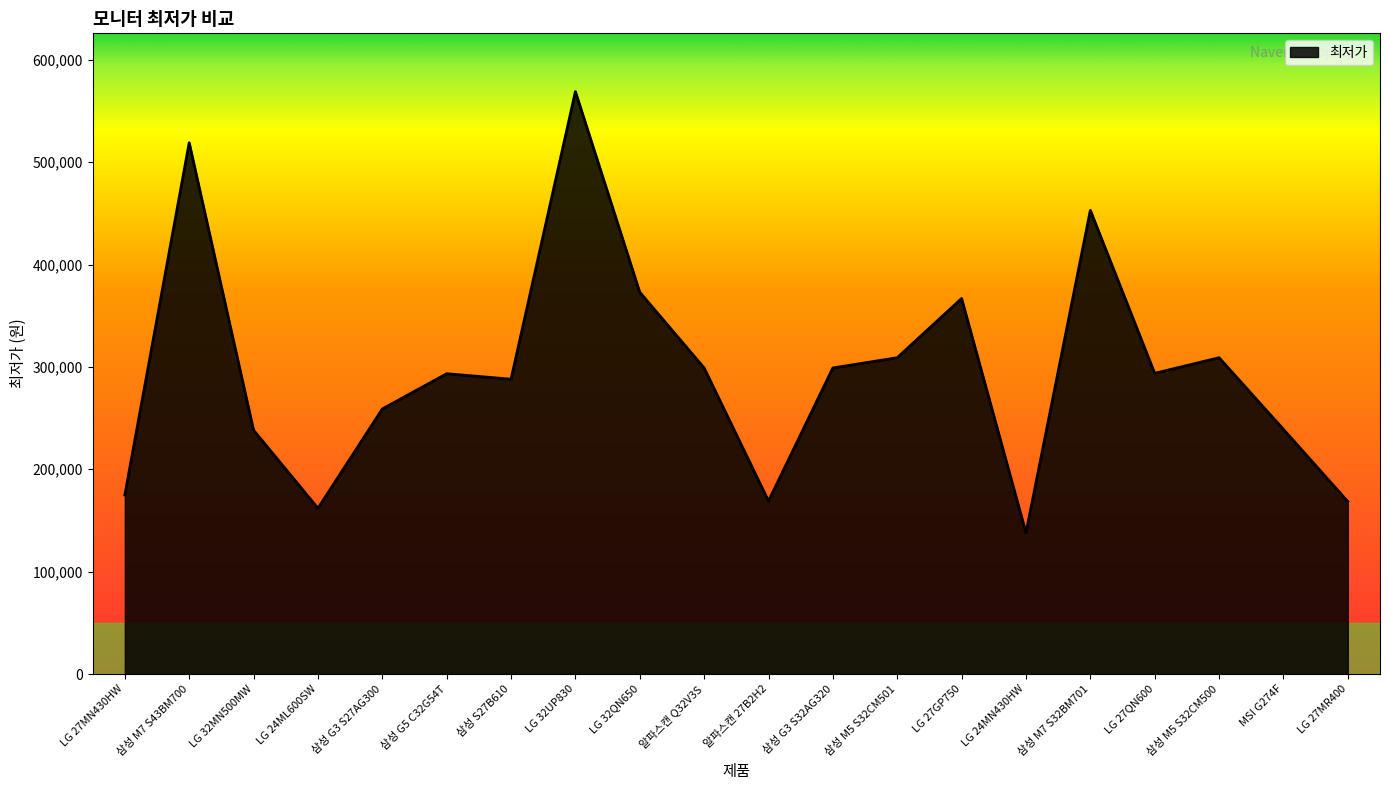

Is it true that the value at LG 27GP750 is 366870?

True